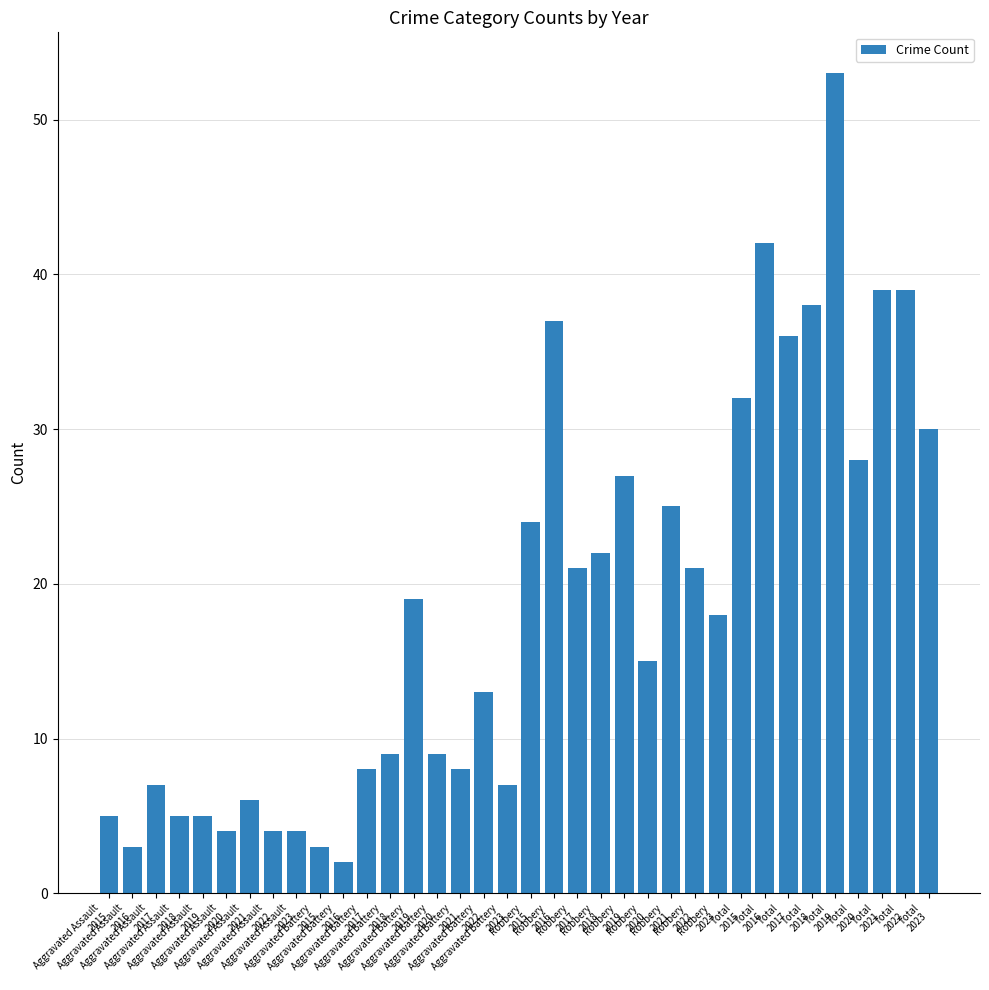

Reading right to left, list all the values displayed in this chart.

30	39	39	28	53	38	36	42	32	18	21	25	15	27	22	21	37	24	7	13	8	9	19	9	8	2	3	4	4	6	4	5	5	7	3	5